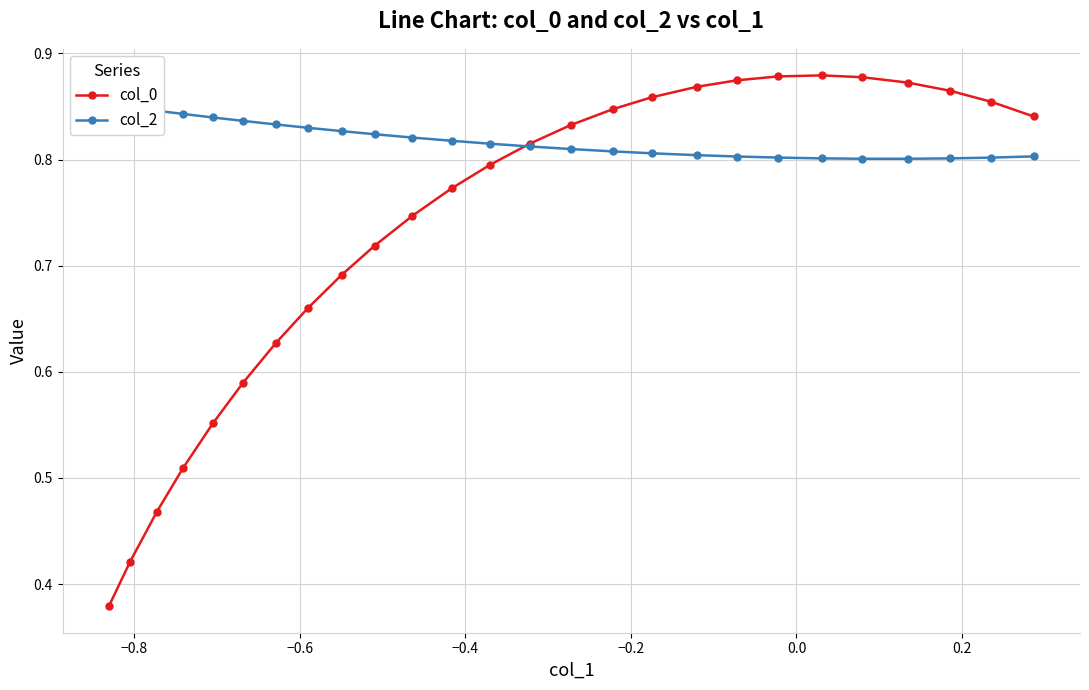

Which series has the widest spread of values?

col_0